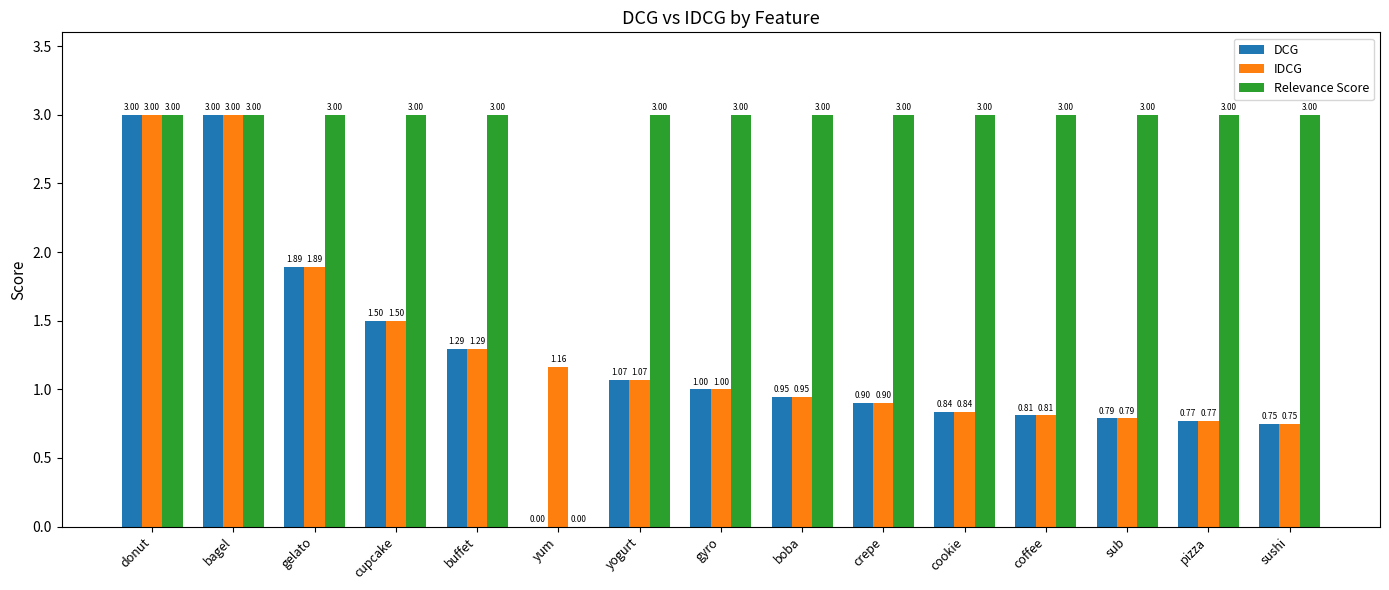

What is the sum of the Relevance Score values at cookie and bagel?

6.0